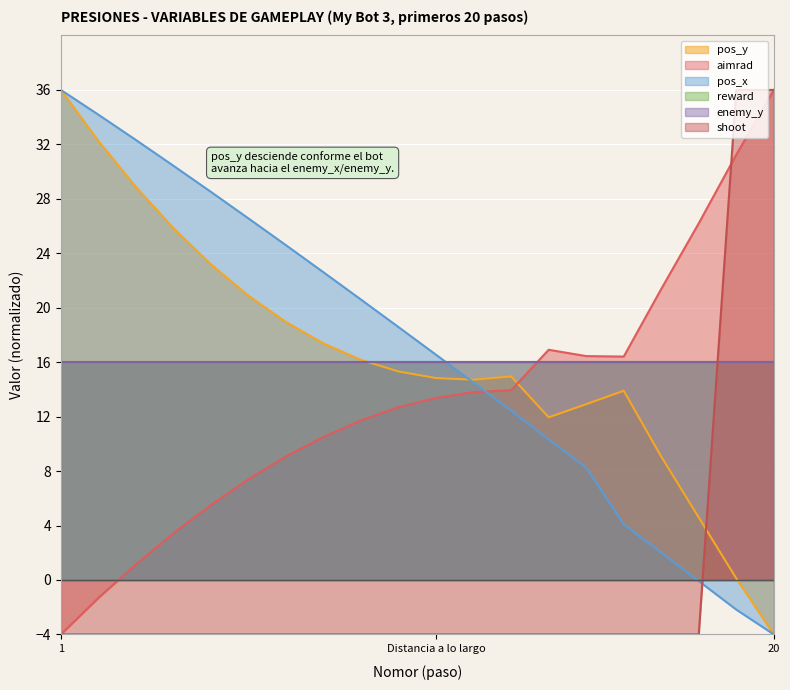

At how many categories does at least one series exceed -3?

20